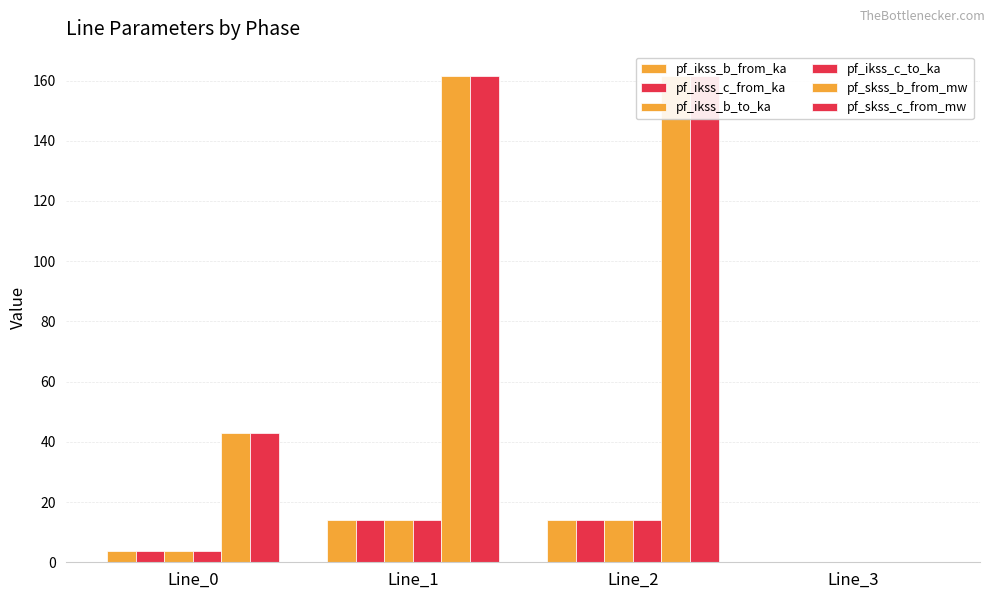

What is the maximum value for pf_ikss_b_from_ka?

14.0